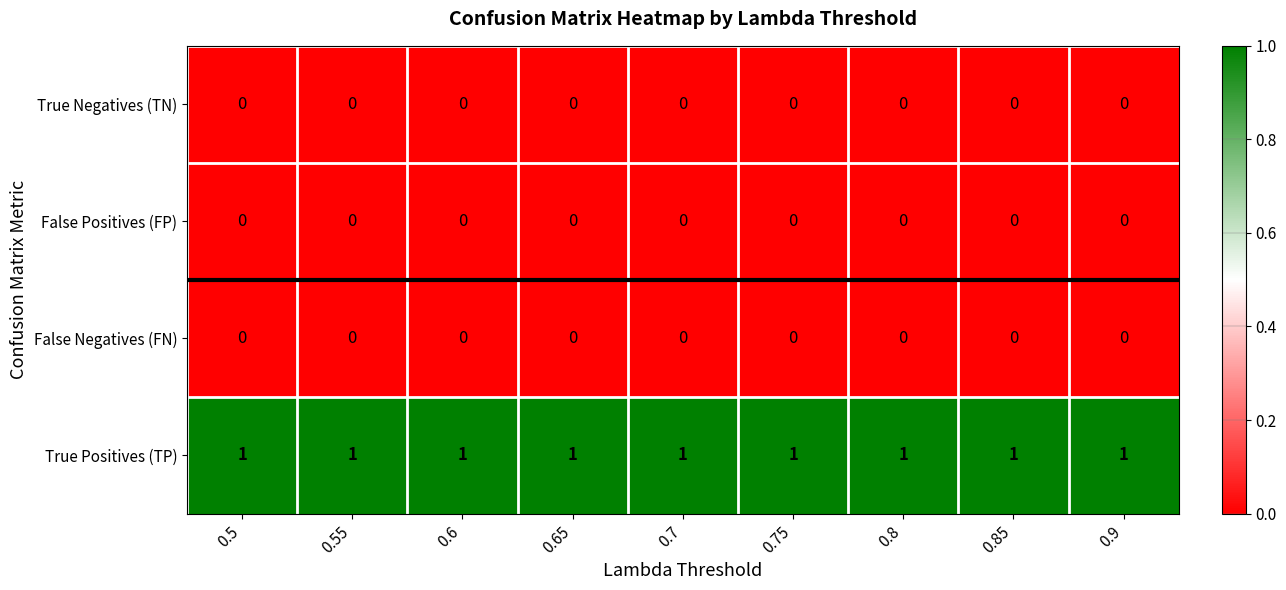

What is the total value across all series at 0.7?

1